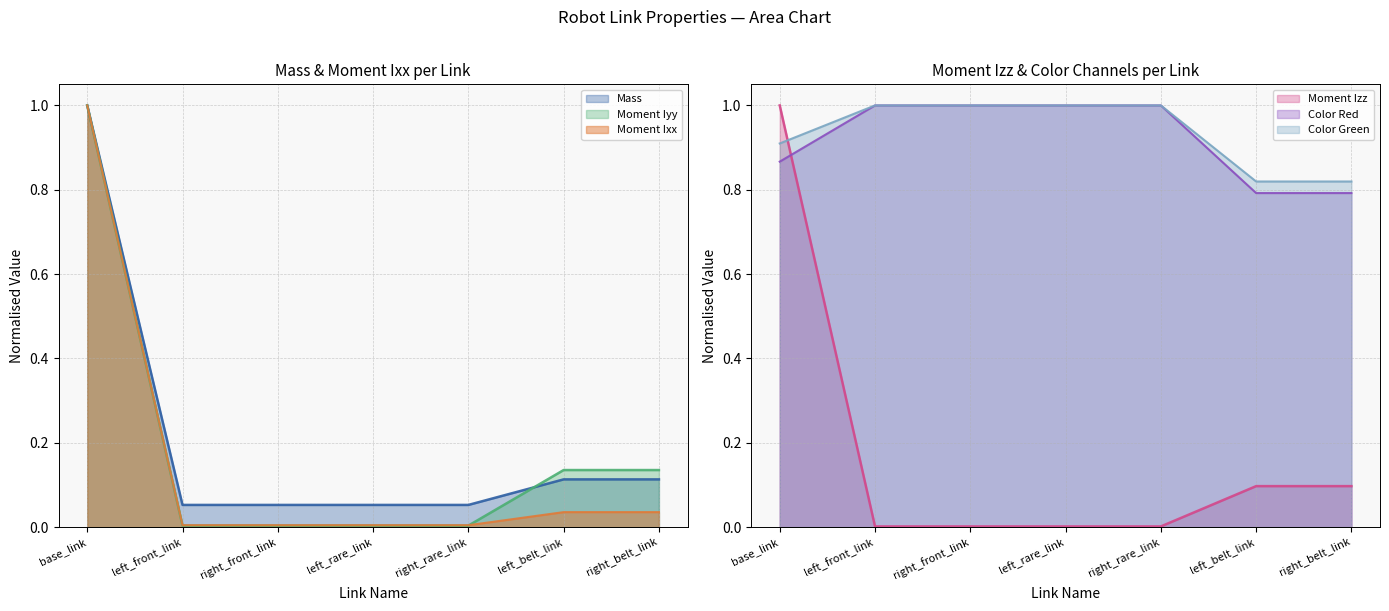

The value of Color Red at right_rare_link is 1.0. True or false?

True